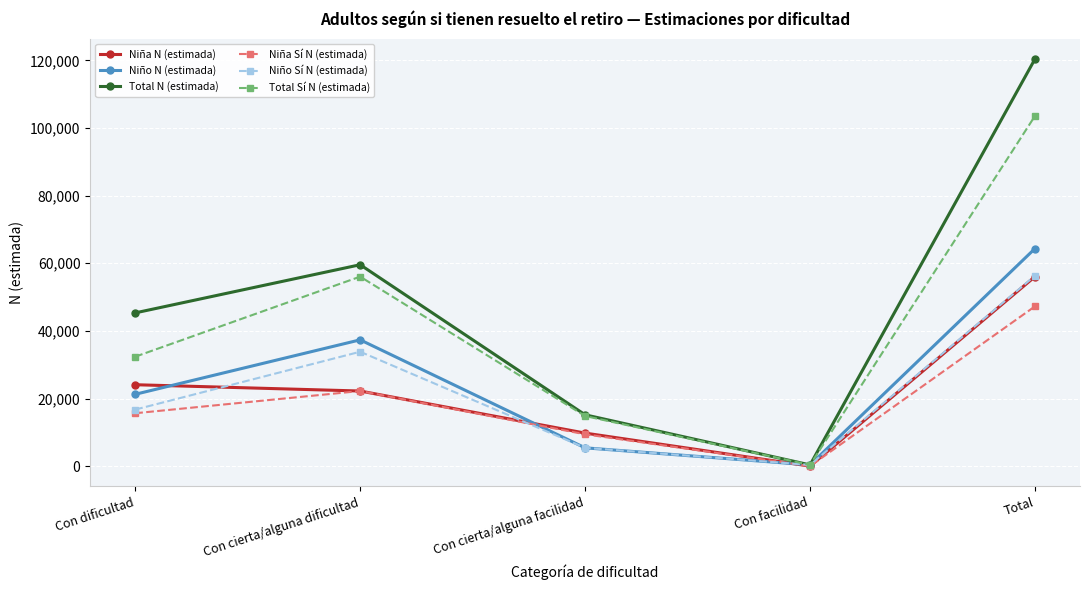

Is the value of Niño N (estimada) at Con cierta/alguna dificultad greater than the value of Niño Sí N (estimada) at Con cierta/alguna dificultad?

Yes